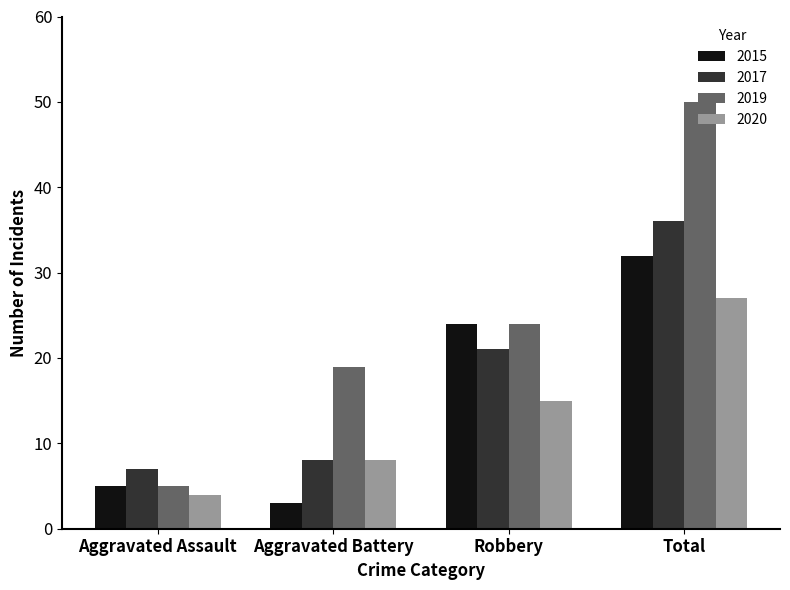

What is the value of the 2019 bar at the 4th from the left?

50